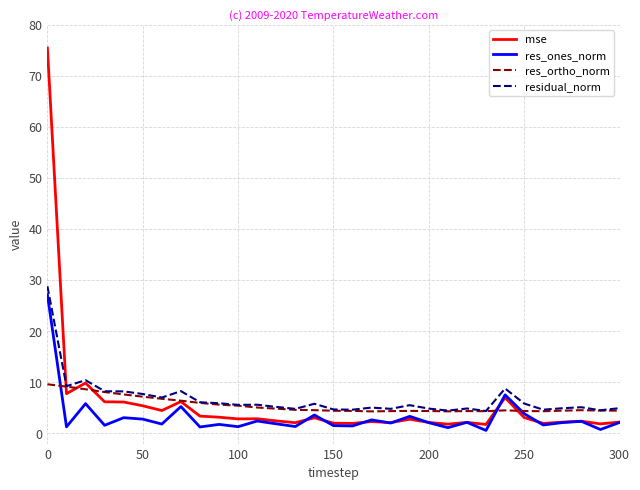

What are all the series names shown in the legend?

mse, res_ones_norm, res_ortho_norm, residual_norm